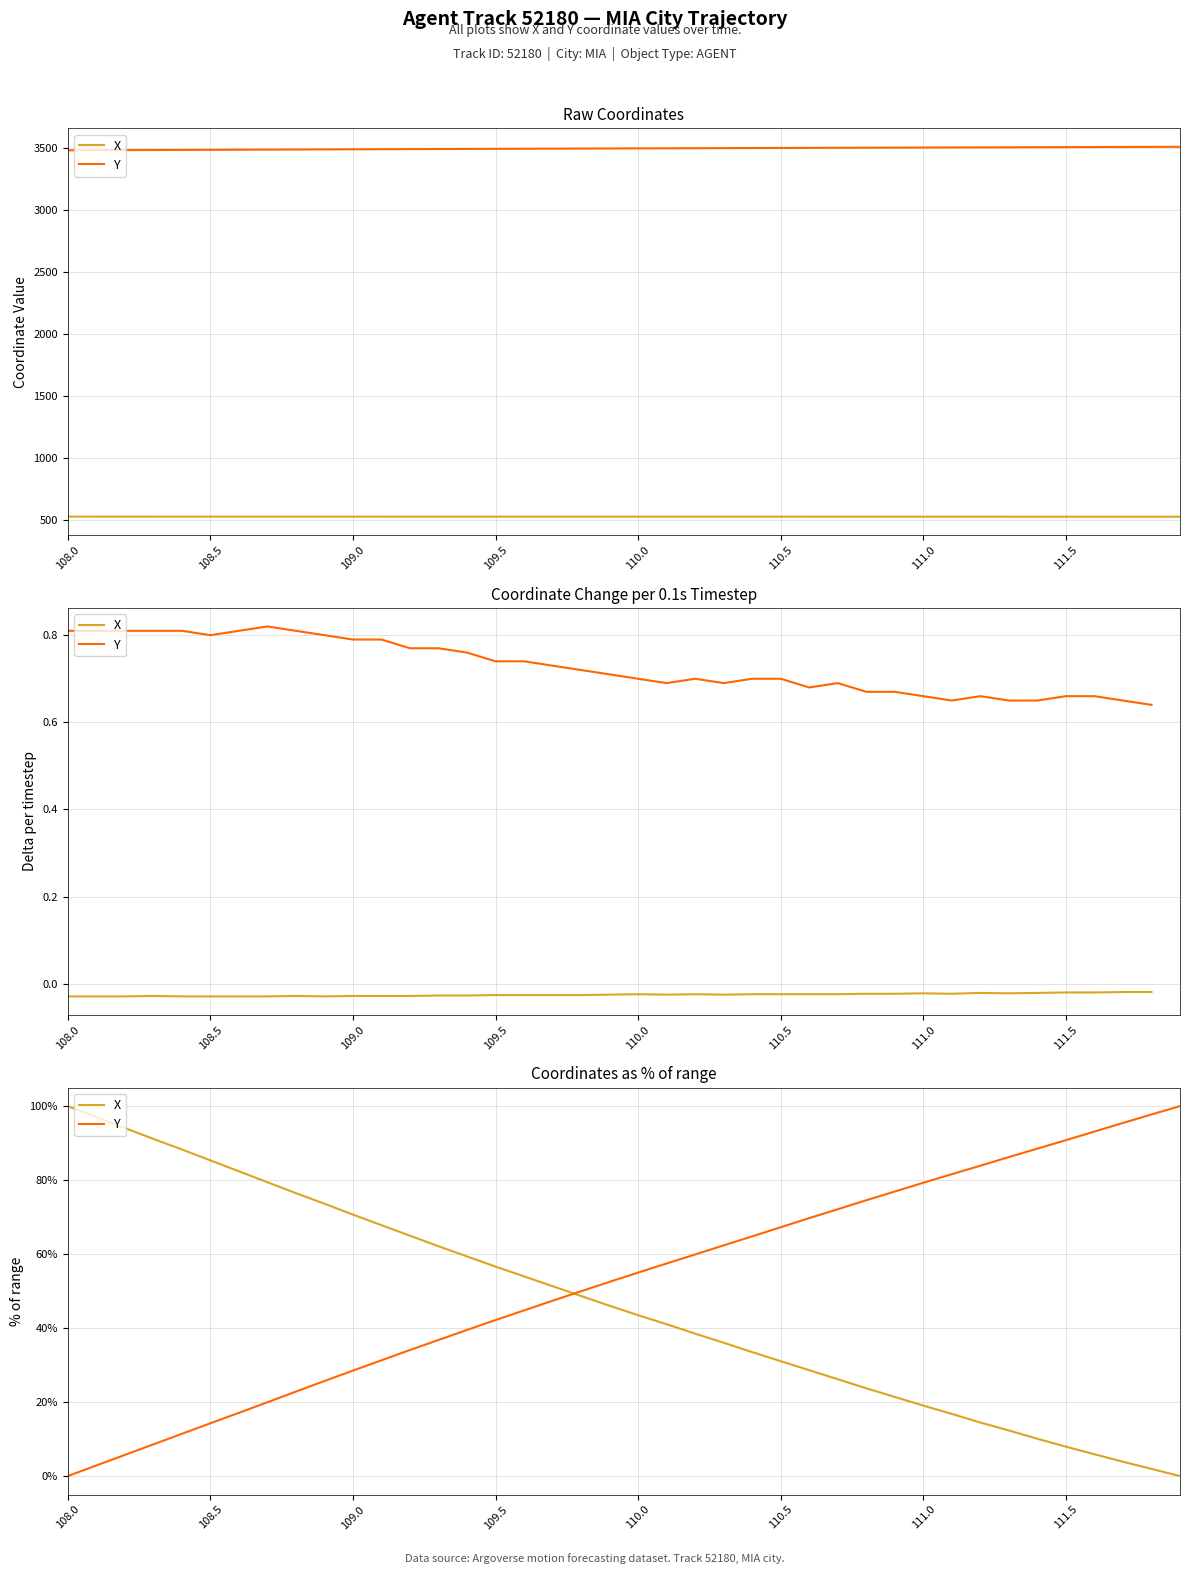

What is the value of the X point at the 19th from the left?

48.7